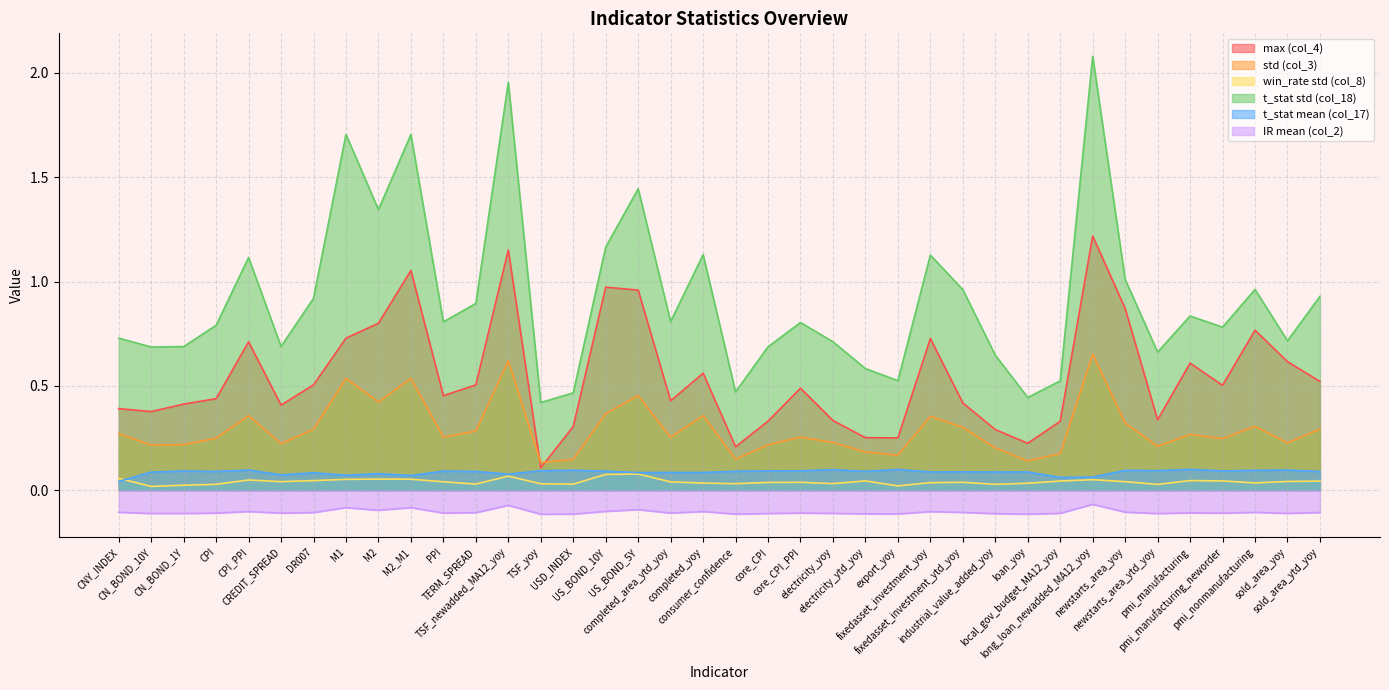

Is it true that std (col_3) equals 0.2 at core_CPI?

True